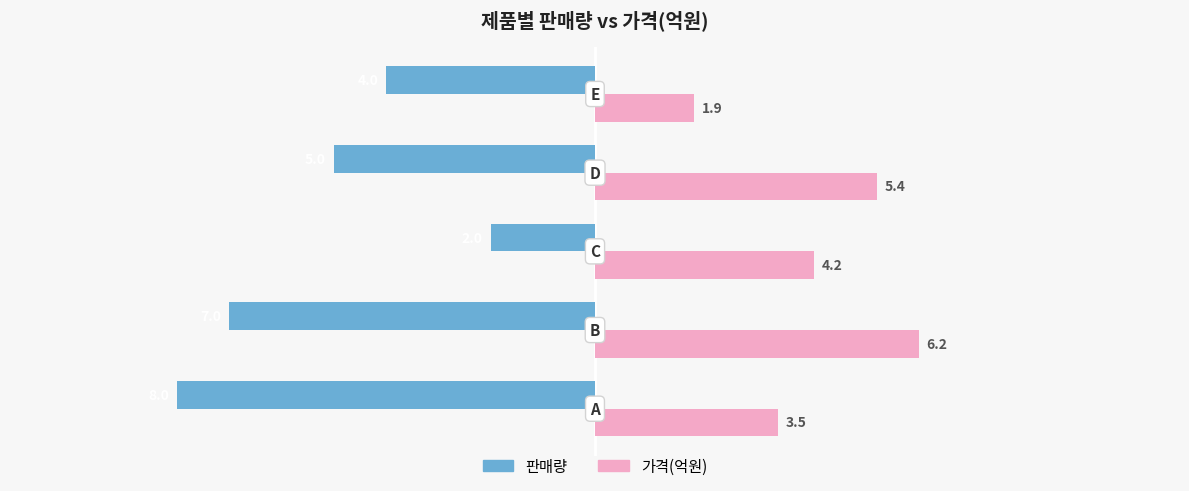

How many data points in 가격(억원) are less than 4?

2